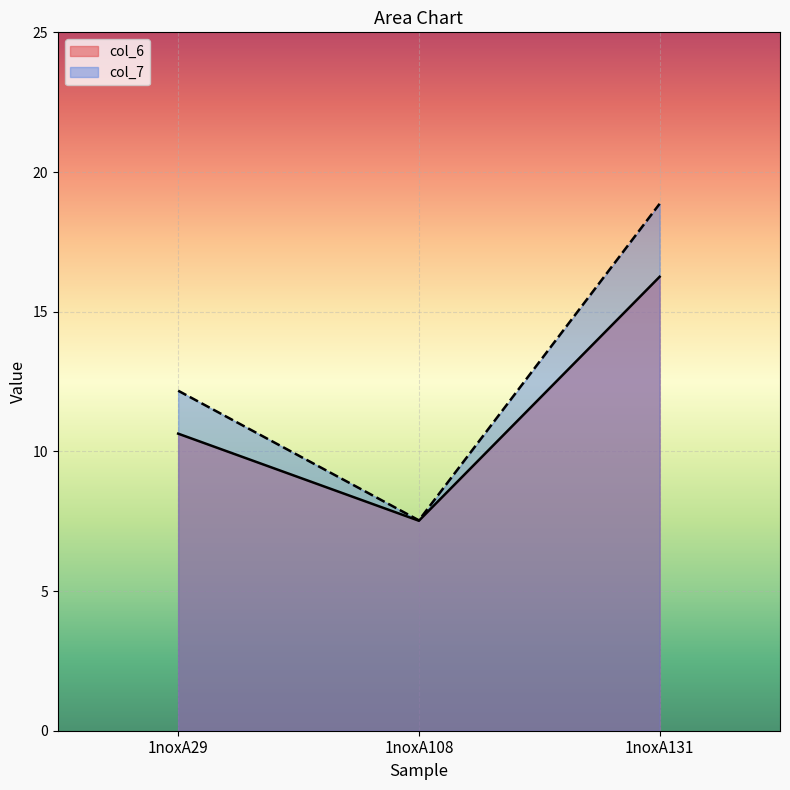

Which series has the largest range (max minus min)?

col_7